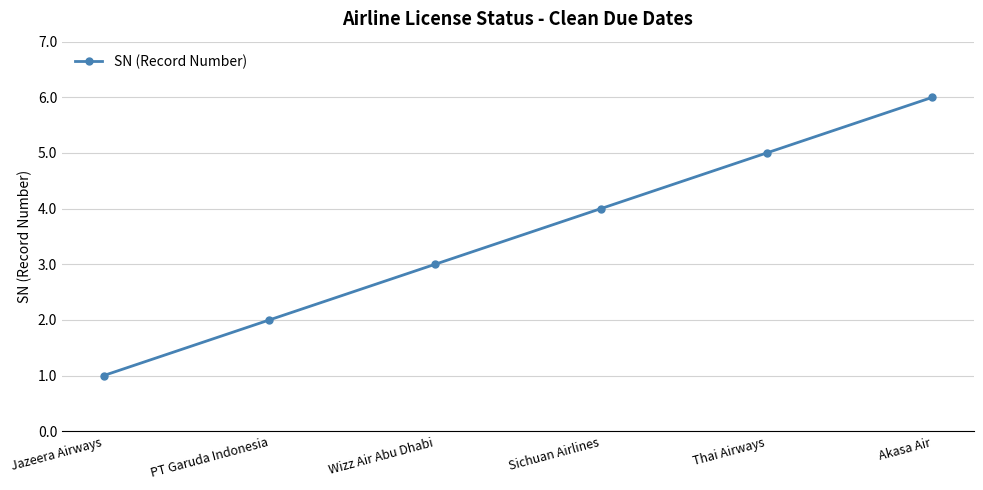

Which has a higher value, PT Garuda Indonesia or Wizz Air Abu Dhabi?

Wizz Air Abu Dhabi